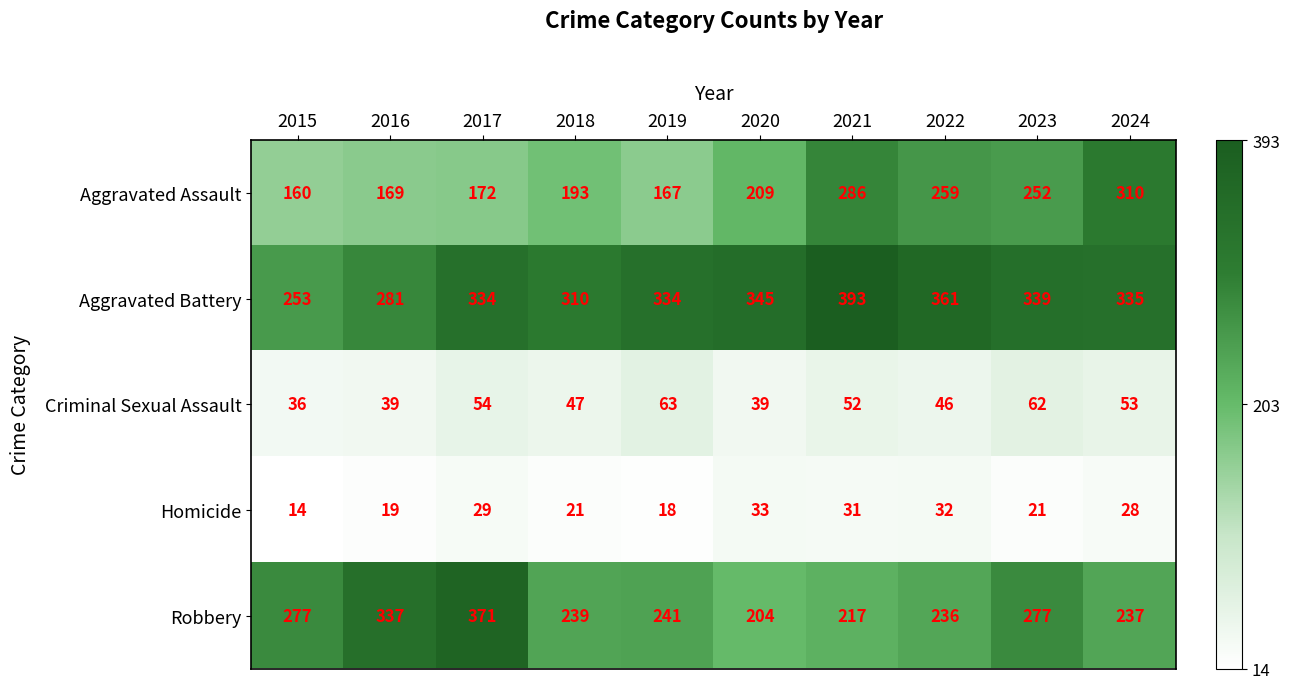

The value of Robbery at 2021 is 111. True or false?

False